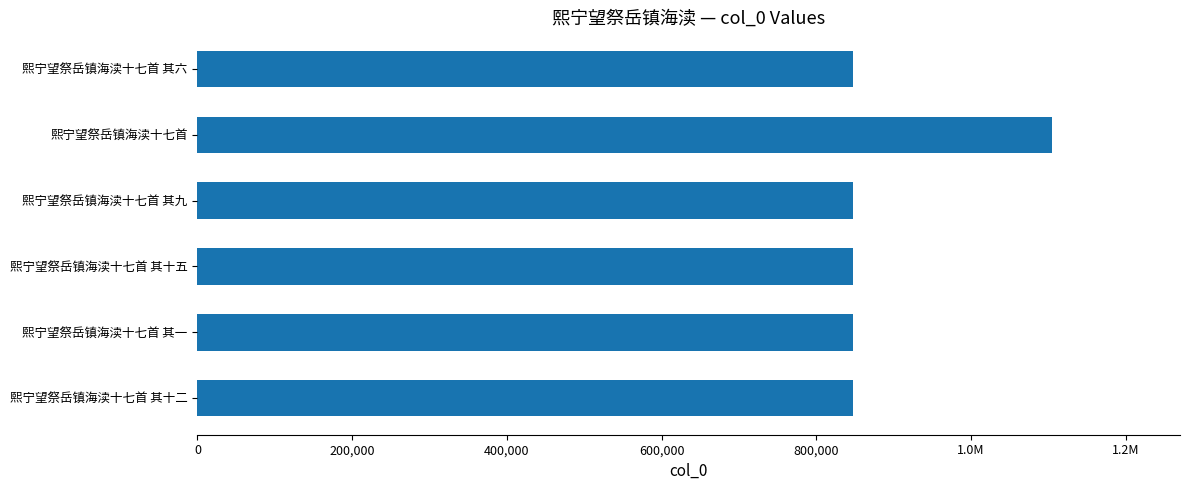

Does the chart contain any negative values?

No